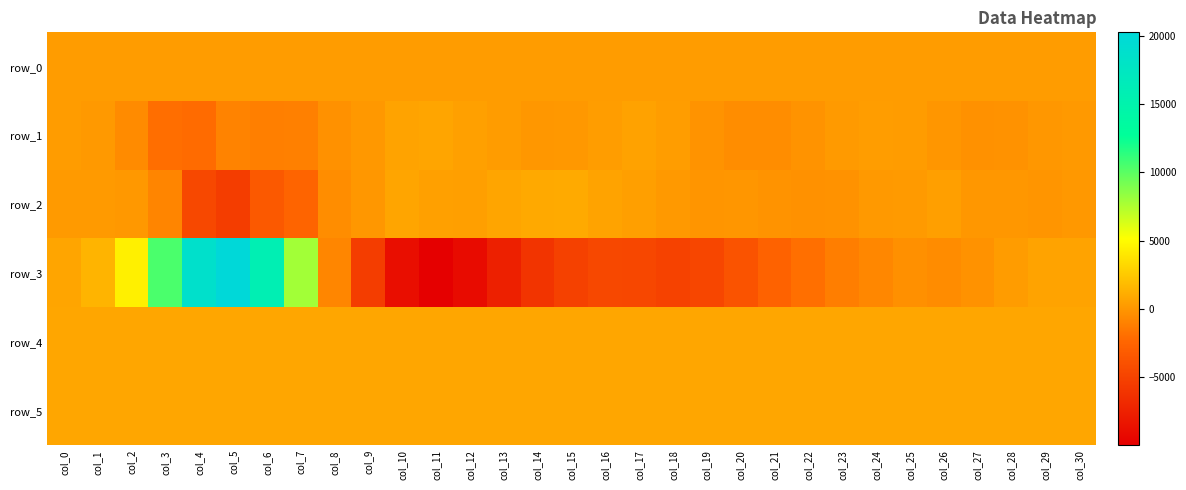

At which label does row_4 reach its minimum?

col_8